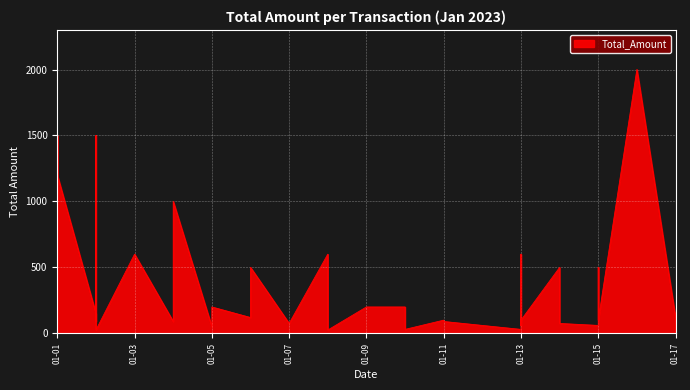

What is the smallest value displayed?

25